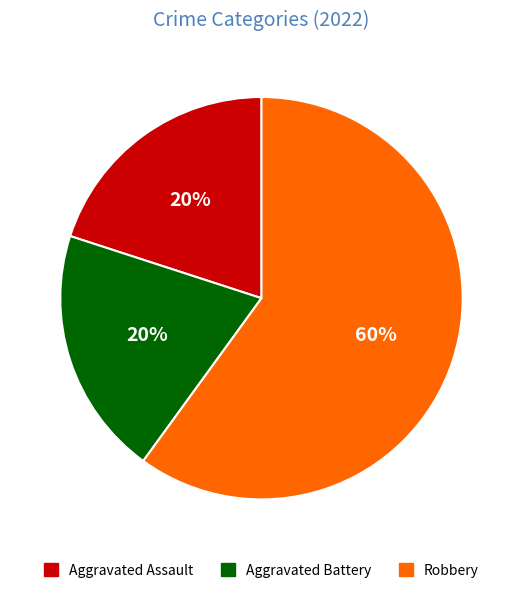

What is the largest slice in the pie chart?

Robbery